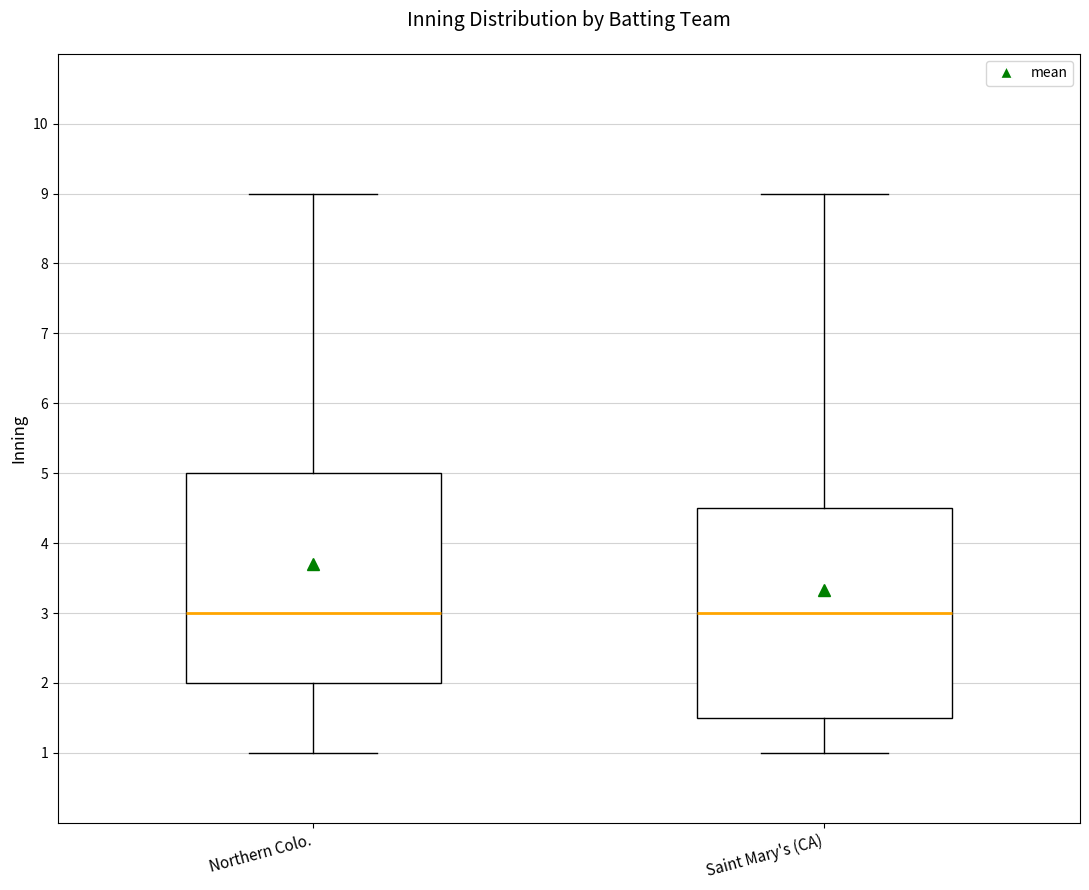

Reading left to right, read every box against the y-axis: the position of its median line, the range the box covers, and the ends of its whiskers. The values are not printed on the chart, so give them approximately, as read against the axis.

Northern Colo.: median 3.0, box 2.0 to 5.0, whiskers 1.0 to 9.0
Saint Mary's (CA): median 3.0, box 1.5 to 4.5, whiskers 1.0 to 9.0